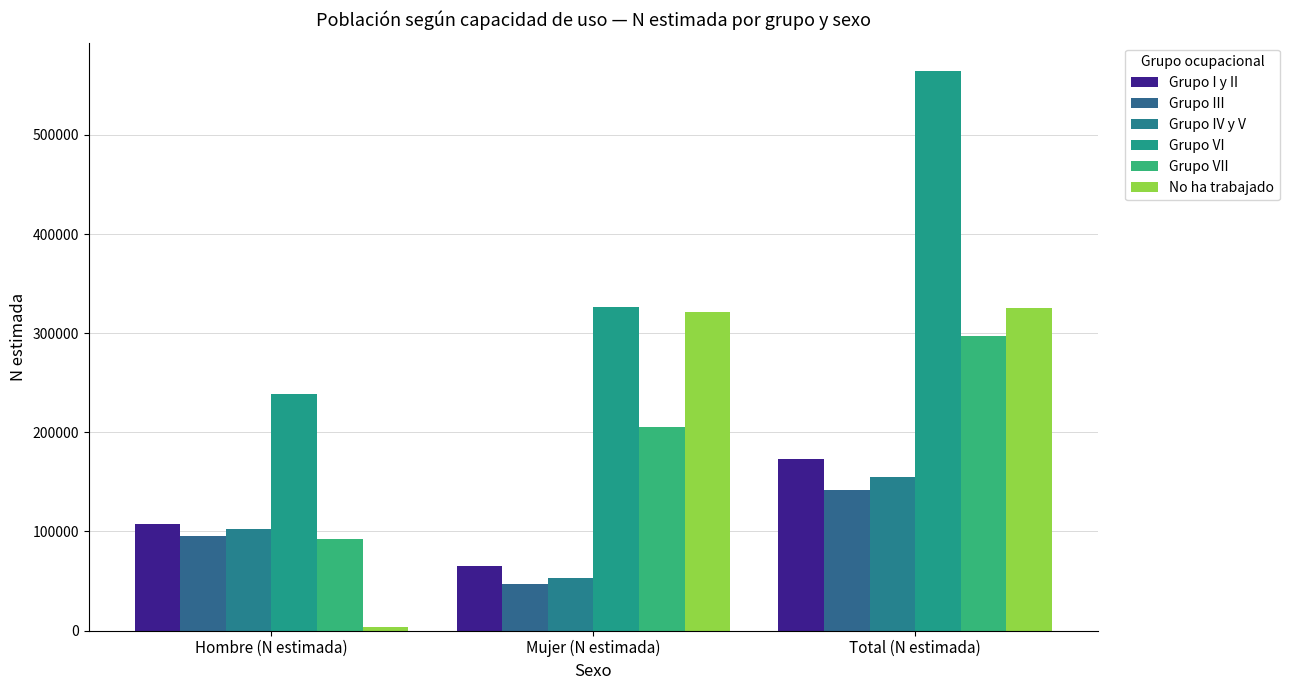

What is the average value of the Grupo VII series?

198093